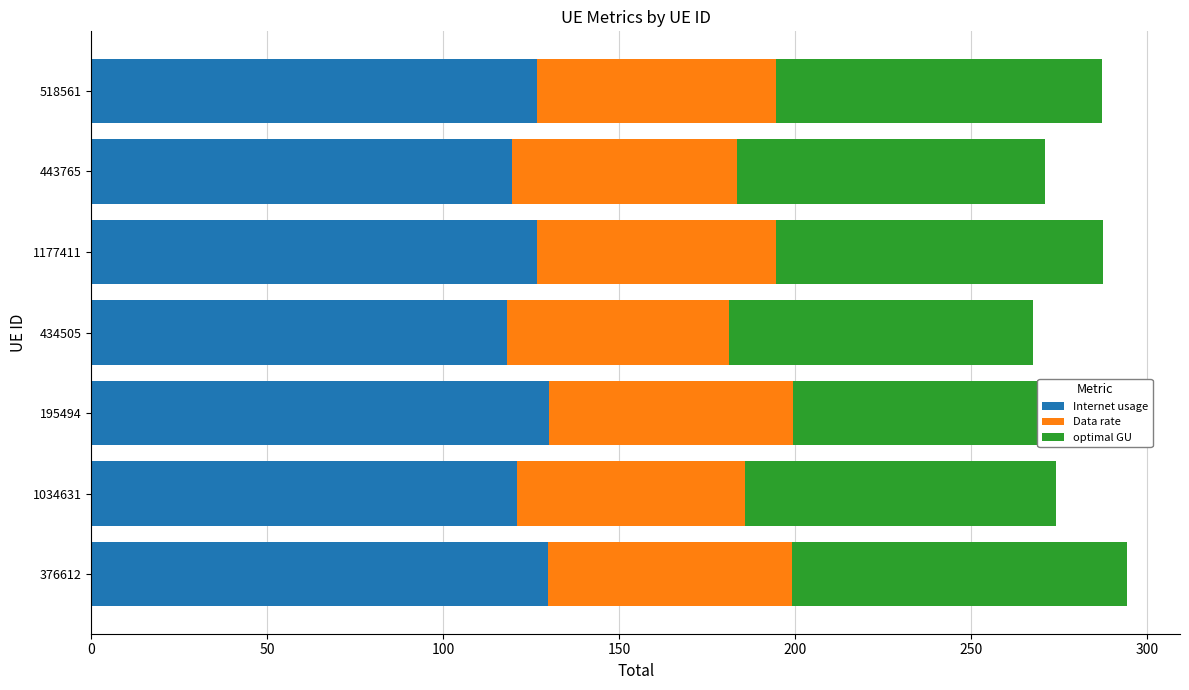

What is the difference between the maximum and minimum values in the Data rate series?

6.4